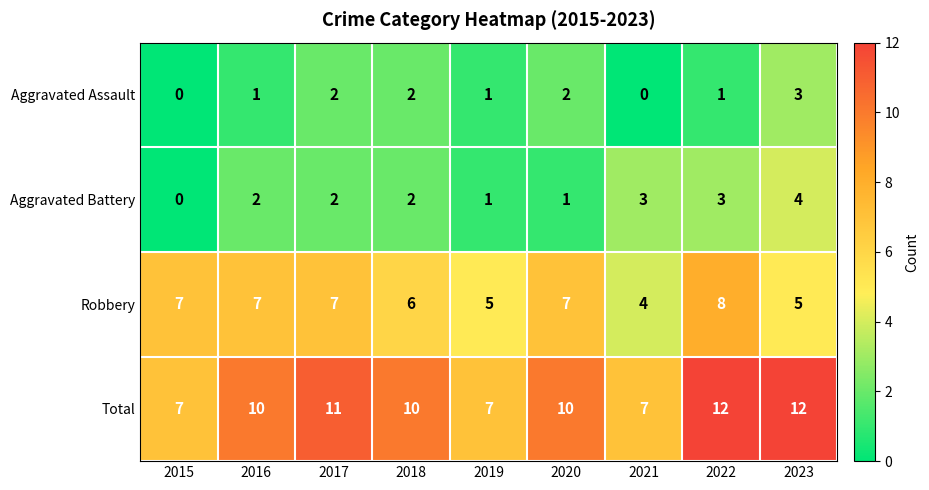

What is the sum of the Aggravated Assault values at 2019 and 2018?

3